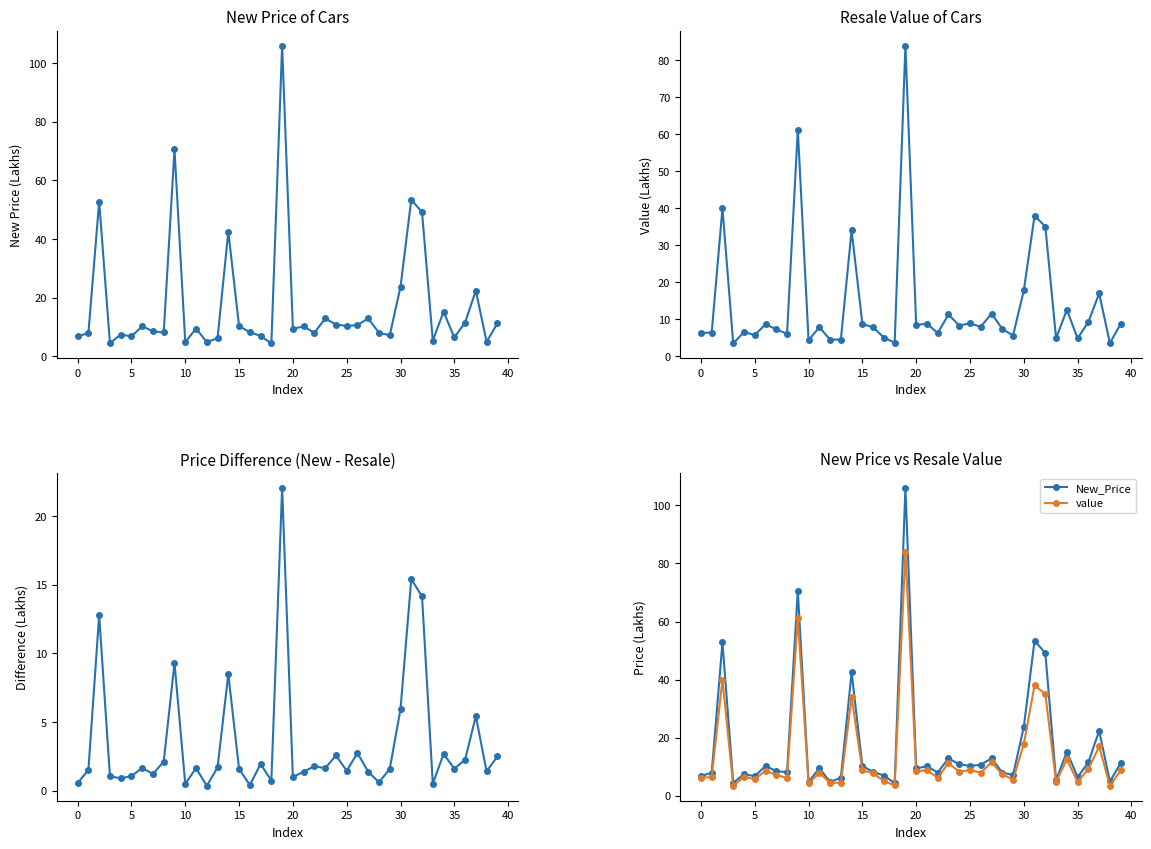

At which label does New_Price reach its peak?

19